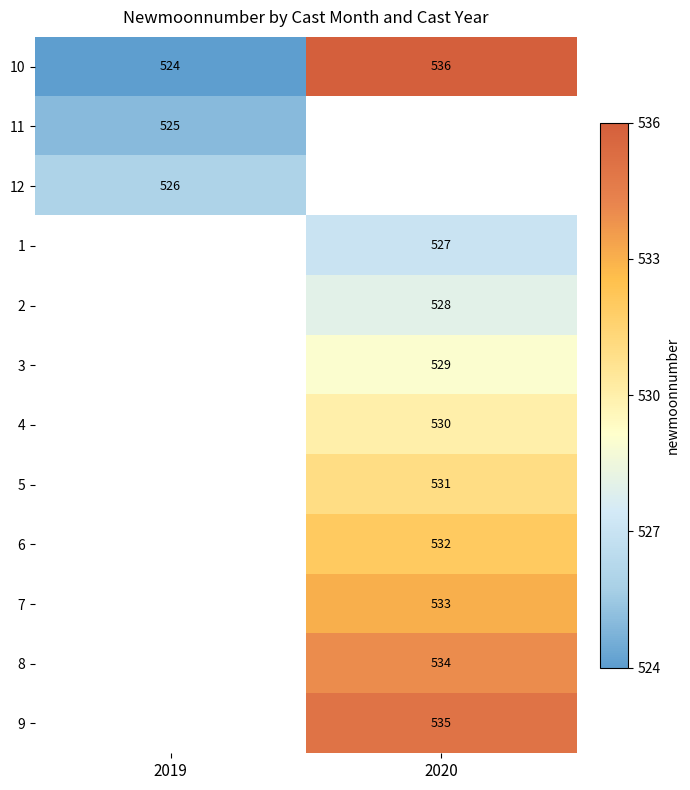

At which label is 10 closest to 530?

2019